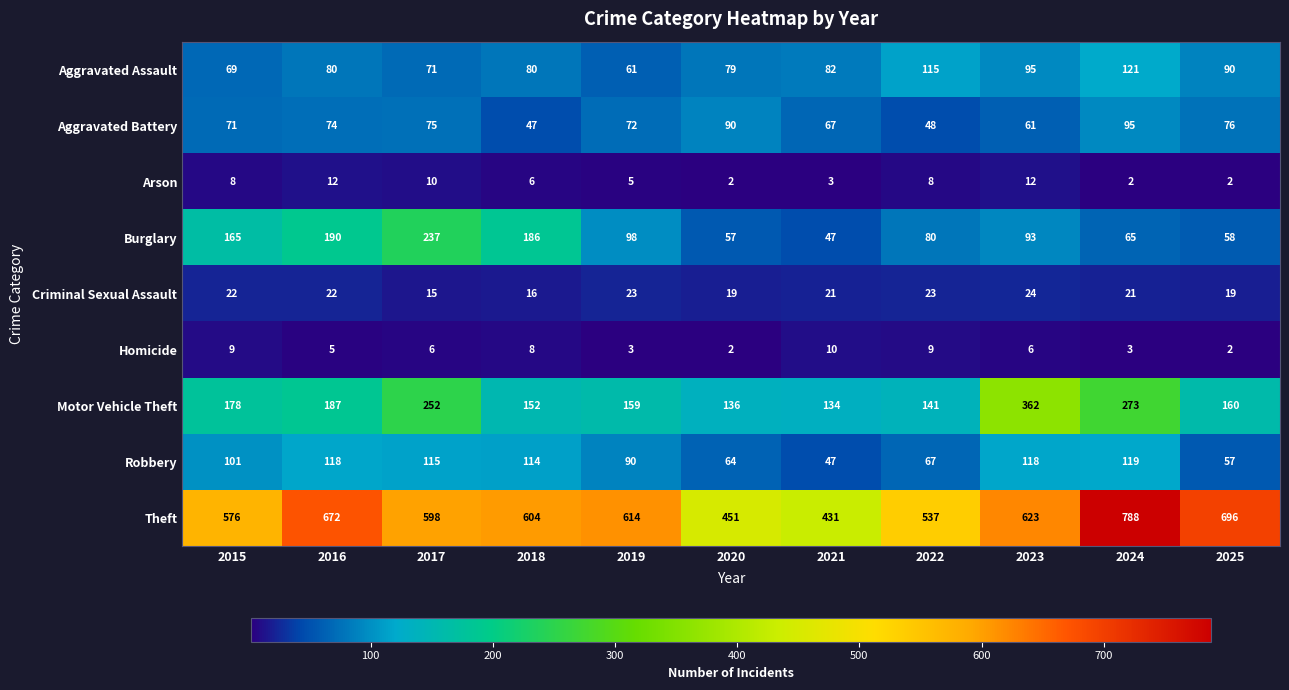

At which label is Robbery closest to 83?

2019